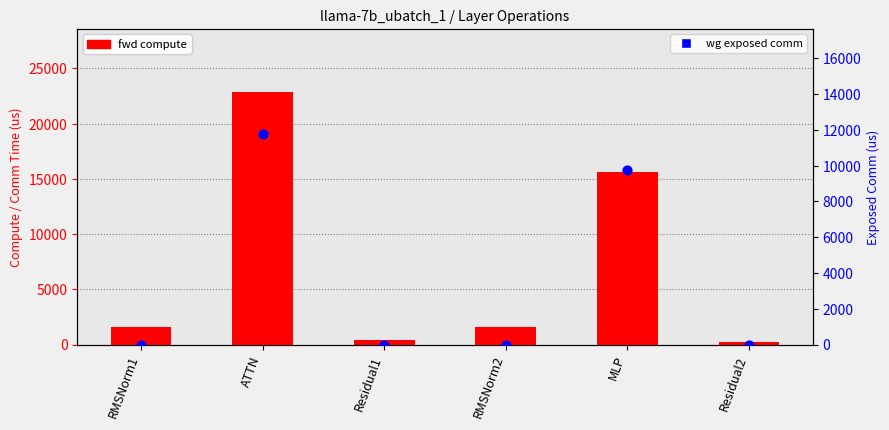

What is the total value across all series at RMSNorm1?

1576.9